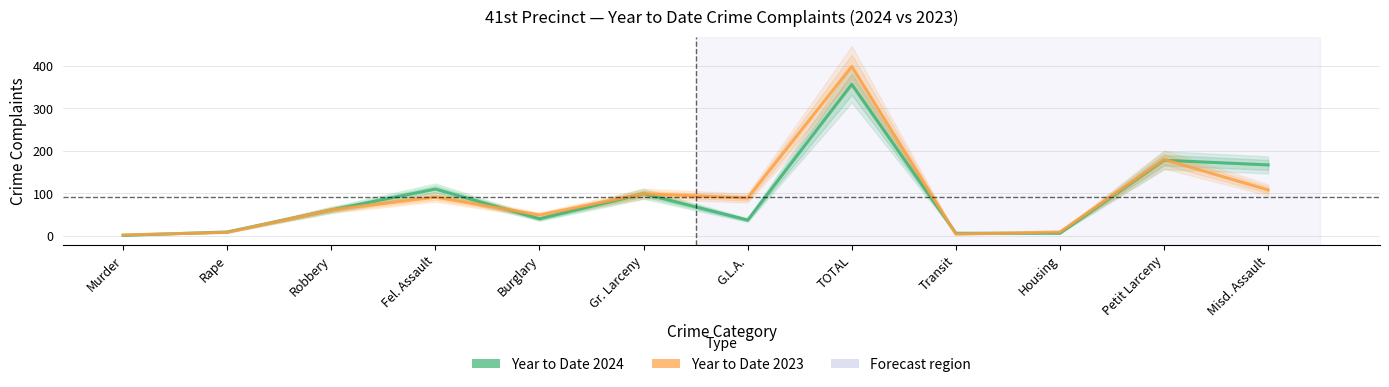

True or false: Year to Date 2023 and Year to Date 2024 intersect in this chart.

True